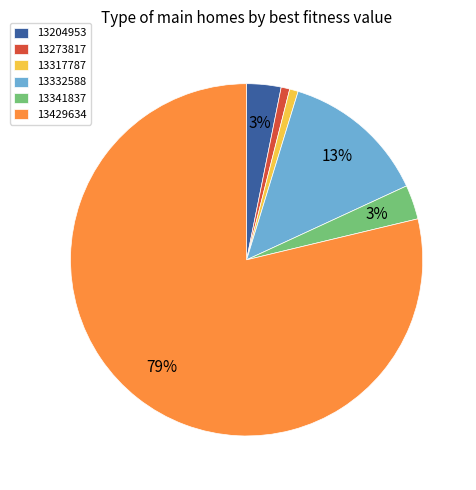

To the nearest percent, what portion does 13341837 represent?

3%